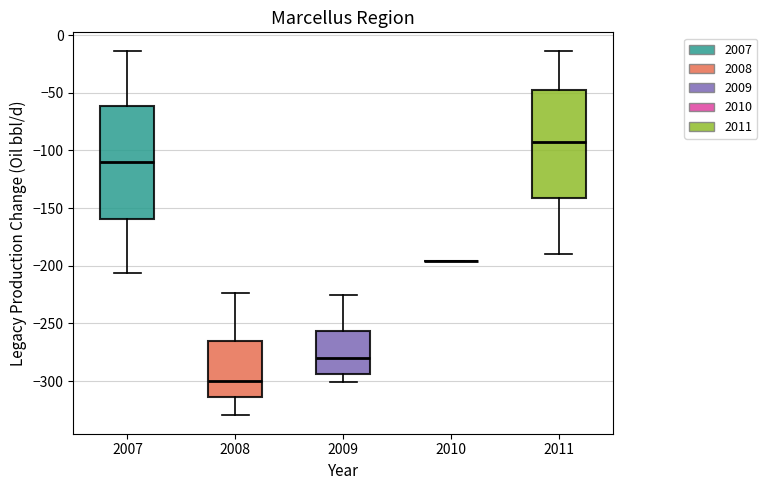

Where is the upper edge of the box at x = 2007 on the y-axis? The values are not printed on the chart, so give them approximately, as read against the axis.

-60